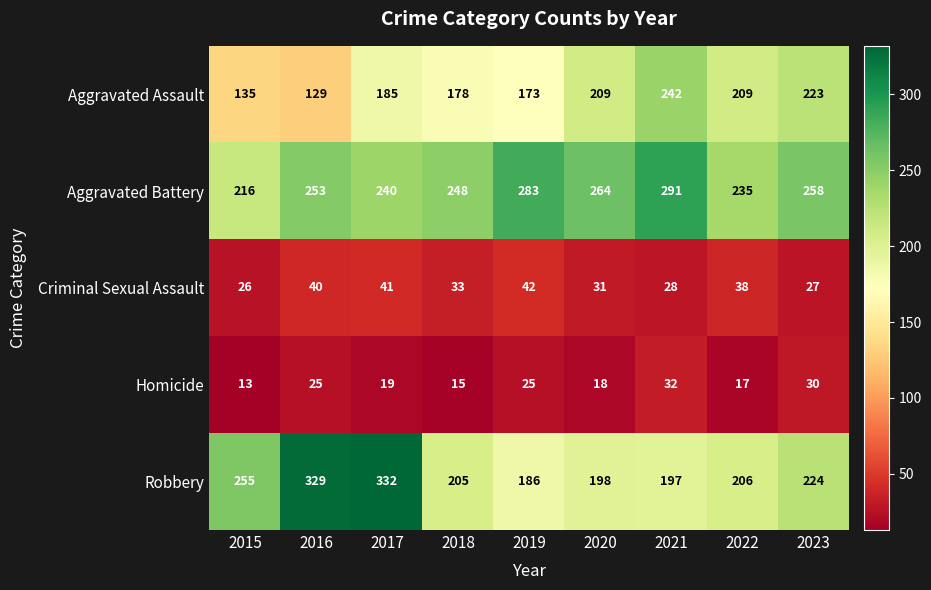

What is the sum of the Homicide values at 2015 and 2016?

38